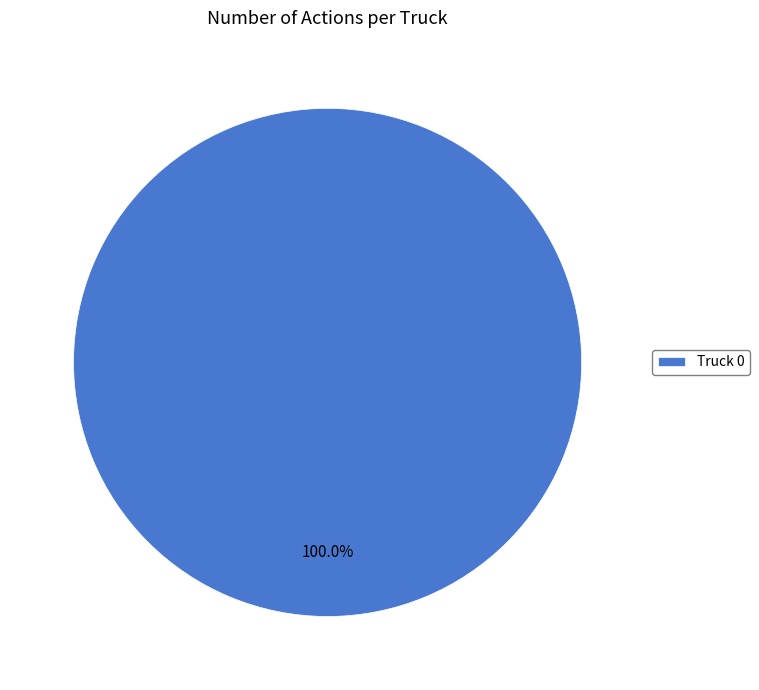

Does any single category account for the majority?

Yes